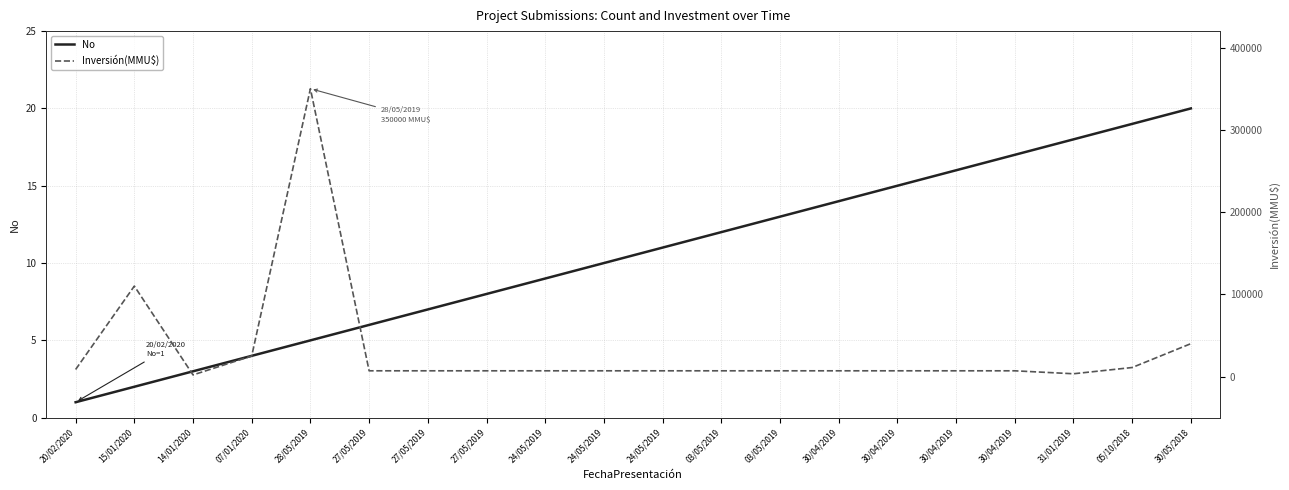

At which label does Inversión(MMU$) reach its minimum?

14/01/2020